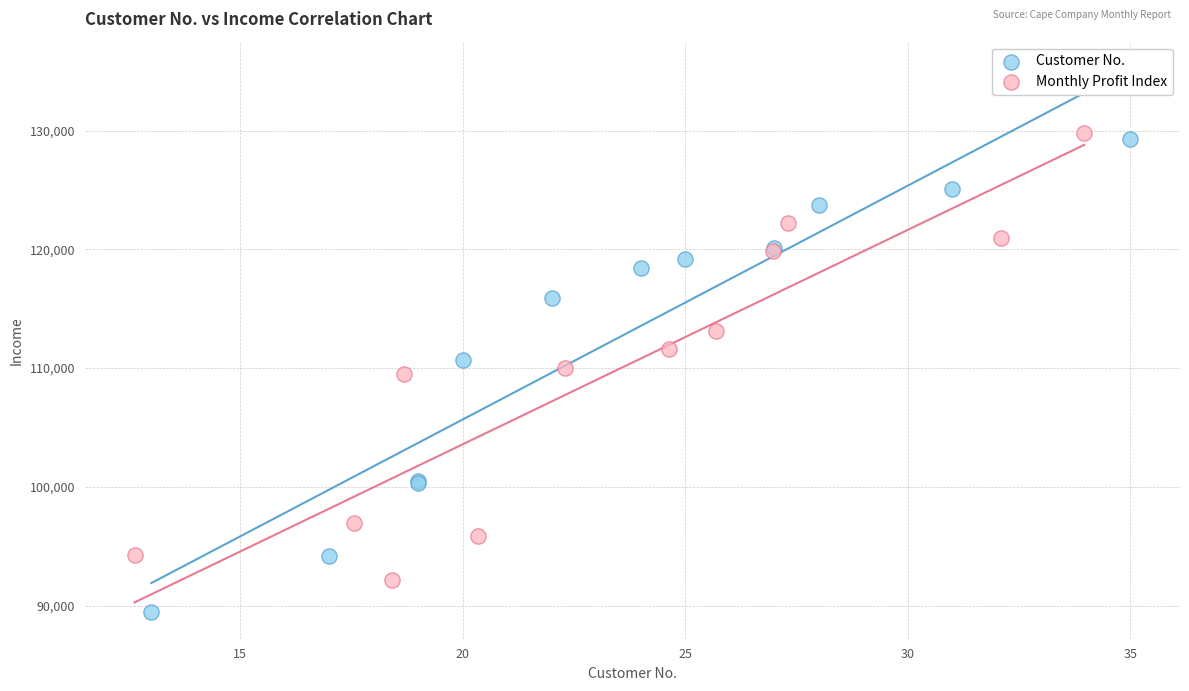

Which series contains the lowest Y value?

Customer No.